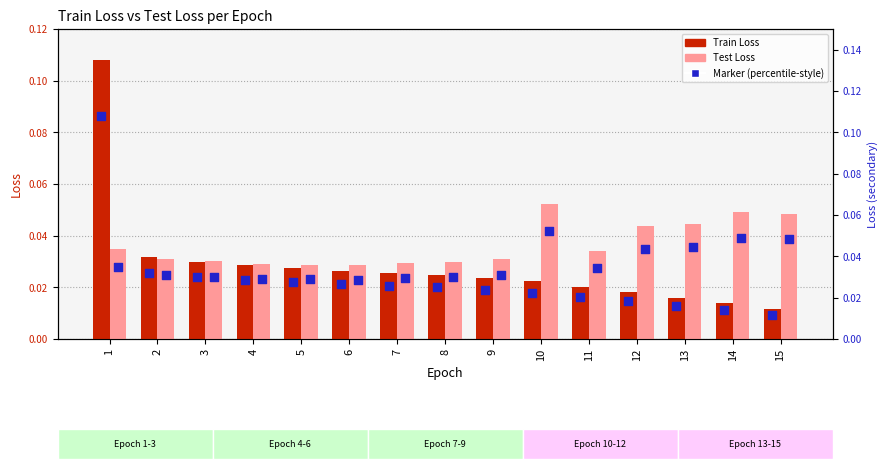

Which series reaches the minimum Y coordinate?

Train Loss